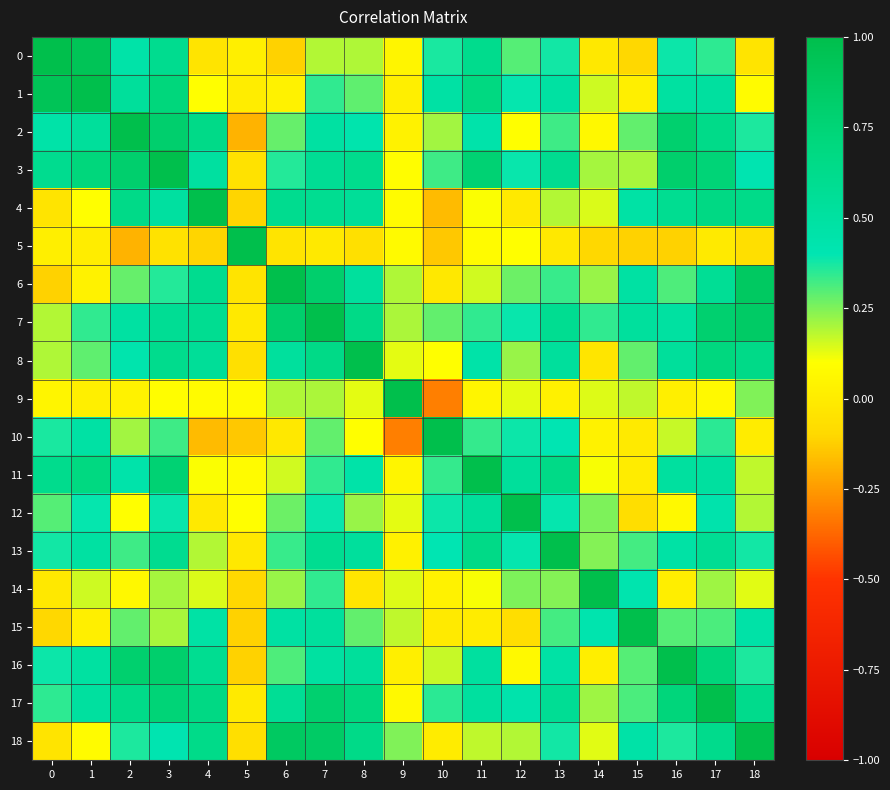

Reading left to right, what are all the values shown in this chart?

0: 0=1.0	1=0.9	2=0.5	3=0.6	4=-0.0	5=0.0	6=-0.1	7=0.2	8=0.2	9=0.1	10=0.4	11=0.6	12=0.3	13=0.4	14=-0.0	15=-0.1	16=0.4	17=0.3	18=-0.0
1: 0=0.9	1=1.0	2=0.5	3=0.7	4=0.1	5=0.0	6=0.0	7=0.3	8=0.3	9=0.0	10=0.5	11=0.7	12=0.4	13=0.5	14=0.2	15=0.0	16=0.5	17=0.5	18=0.1
2: 0=0.5	1=0.5	2=1.0	3=0.8	4=0.6	5=-0.2	6=0.3	7=0.5	8=0.4	9=0.0	10=0.2	11=0.4	12=0.1	13=0.3	14=0.1	15=0.3	16=0.8	17=0.6	18=0.4
3: 0=0.6	1=0.7	2=0.8	3=1.0	4=0.5	5=-0.0	6=0.4	7=0.6	8=0.6	9=0.1	10=0.3	11=0.8	12=0.4	13=0.6	14=0.2	15=0.2	16=0.8	17=0.7	18=0.4
4: 0=-0.0	1=0.1	2=0.6	3=0.5	4=1.0	5=-0.1	6=0.6	7=0.6	8=0.6	9=0.1	10=-0.2	11=0.1	12=-0.0	13=0.2	14=0.1	15=0.5	16=0.6	17=0.7	18=0.6
5: 0=0.0	1=0.0	2=-0.2	3=-0.0	4=-0.1	5=1.0	6=-0.0	7=-0.0	8=-0.1	9=0.1	10=-0.1	11=0.1	12=0.1	13=-0.0	14=-0.1	15=-0.1	16=-0.1	17=-0.0	18=-0.1
6: 0=-0.1	1=0.0	2=0.3	3=0.4	4=0.6	5=-0.0	6=1.0	7=0.8	8=0.5	9=0.2	10=-0.0	11=0.2	12=0.3	13=0.3	14=0.2	15=0.5	16=0.3	17=0.6	18=0.9
7: 0=0.2	1=0.3	2=0.5	3=0.6	4=0.6	5=-0.0	6=0.8	7=1.0	8=0.7	9=0.2	10=0.3	11=0.3	12=0.4	13=0.6	14=0.3	15=0.5	16=0.5	17=0.8	18=0.9
8: 0=0.2	1=0.3	2=0.4	3=0.6	4=0.6	5=-0.1	6=0.5	7=0.7	8=1.0	9=0.1	10=0.1	11=0.5	12=0.2	13=0.5	14=-0.0	15=0.3	16=0.5	17=0.7	18=0.6
9: 0=0.1	1=0.0	2=0.0	3=0.1	4=0.1	5=0.1	6=0.2	7=0.2	8=0.1	9=1.0	10=-0.3	11=0.1	12=0.1	13=0.0	14=0.1	15=0.2	16=0.0	17=0.1	18=0.2
10: 0=0.4	1=0.5	2=0.2	3=0.3	4=-0.2	5=-0.1	6=-0.0	7=0.3	8=0.1	9=-0.3	10=1.0	11=0.3	12=0.4	13=0.4	14=0.0	15=-0.0	16=0.2	17=0.3	18=0.0
11: 0=0.6	1=0.7	2=0.4	3=0.8	4=0.1	5=0.1	6=0.2	7=0.3	8=0.5	9=0.1	10=0.3	11=1.0	12=0.5	13=0.6	14=0.1	15=0.0	16=0.5	17=0.5	18=0.2
12: 0=0.3	1=0.4	2=0.1	3=0.4	4=-0.0	5=0.1	6=0.3	7=0.4	8=0.2	9=0.1	10=0.4	11=0.5	12=1.0	13=0.4	14=0.3	15=-0.1	16=0.1	17=0.4	18=0.2
13: 0=0.4	1=0.5	2=0.3	3=0.6	4=0.2	5=-0.0	6=0.3	7=0.6	8=0.5	9=0.0	10=0.4	11=0.6	12=0.4	13=1.0	14=0.2	15=0.3	16=0.5	17=0.6	18=0.4
14: 0=-0.0	1=0.2	2=0.1	3=0.2	4=0.1	5=-0.1	6=0.2	7=0.3	8=-0.0	9=0.1	10=0.0	11=0.1	12=0.3	13=0.2	14=1.0	15=0.4	16=0.0	17=0.2	18=0.1
15: 0=-0.1	1=0.0	2=0.3	3=0.2	4=0.5	5=-0.1	6=0.5	7=0.5	8=0.3	9=0.2	10=-0.0	11=0.0	12=-0.1	13=0.3	14=0.4	15=1.0	16=0.3	17=0.3	18=0.5
16: 0=0.4	1=0.5	2=0.8	3=0.8	4=0.6	5=-0.1	6=0.3	7=0.5	8=0.5	9=0.0	10=0.2	11=0.5	12=0.1	13=0.5	14=0.0	15=0.3	16=1.0	17=0.7	18=0.4
17: 0=0.3	1=0.5	2=0.6	3=0.7	4=0.7	5=-0.0	6=0.6	7=0.8	8=0.7	9=0.1	10=0.3	11=0.5	12=0.4	13=0.6	14=0.2	15=0.3	16=0.7	17=1.0	18=0.6
18: 0=-0.0	1=0.1	2=0.4	3=0.4	4=0.6	5=-0.1	6=0.9	7=0.9	8=0.6	9=0.2	10=0.0	11=0.2	12=0.2	13=0.4	14=0.1	15=0.5	16=0.4	17=0.6	18=1.0